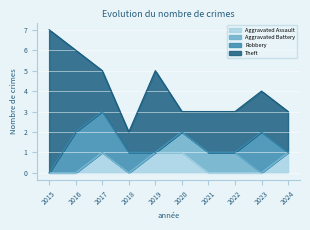

Which series has the widest spread of values?

Theft